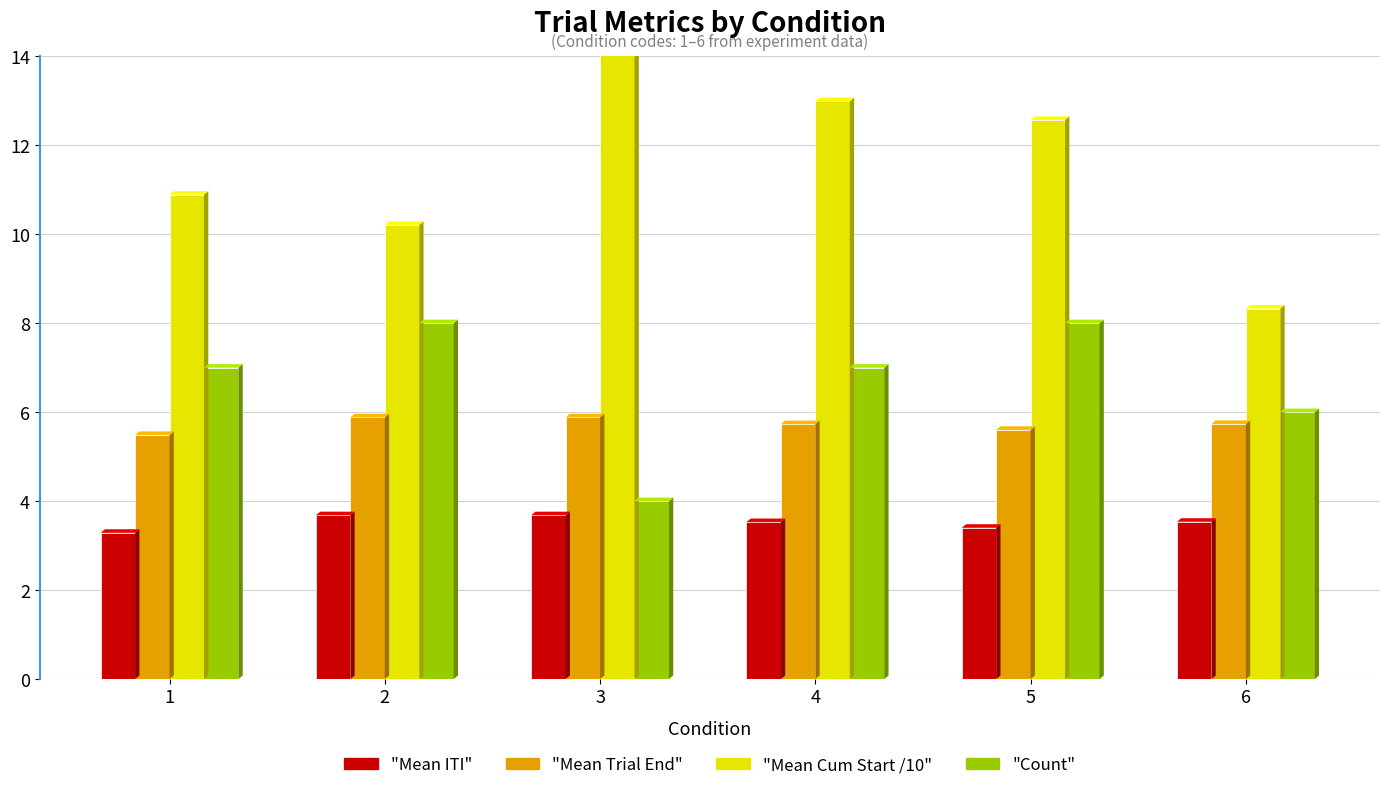

Rank the series by their maximum value, from highest to lowest.

"Mean Cum Start /10", "Count", "Mean Trial End", "Mean ITI"